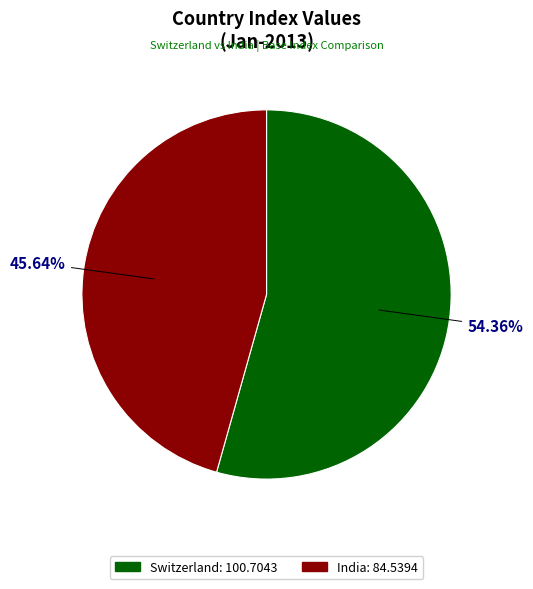

What is the ratio of the value at India to the value at Switzerland?

0.8